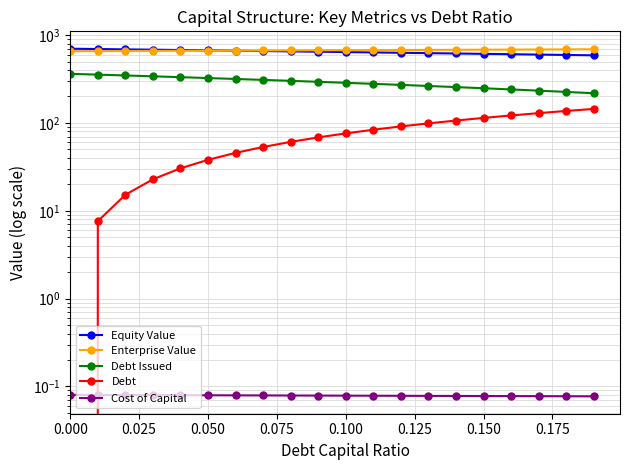

List the series in order of their peak value, lowest first.

Cost of Capital, Debt, Debt Issued, Enterprise Value, Equity Value